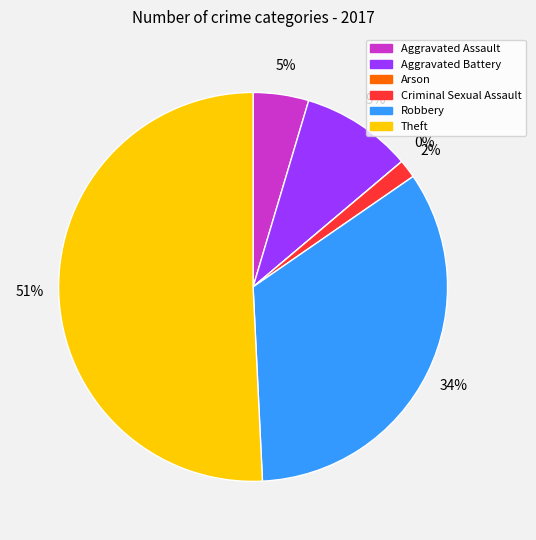

The Criminal Sexual Assault slice represents 14% of the pie. True or false?

False